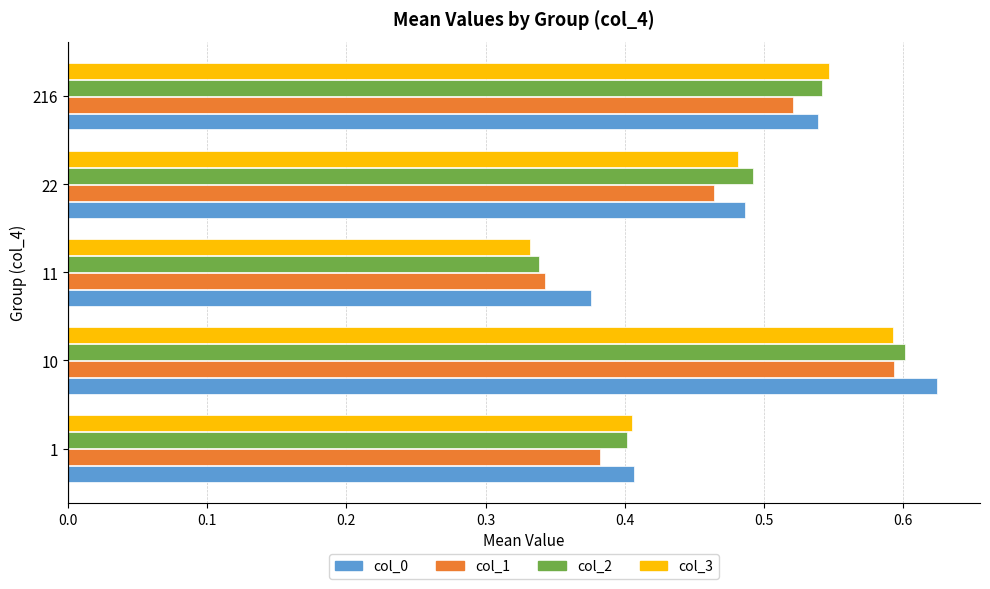

Between 22 and 216, which series saw the biggest shift?

col_3